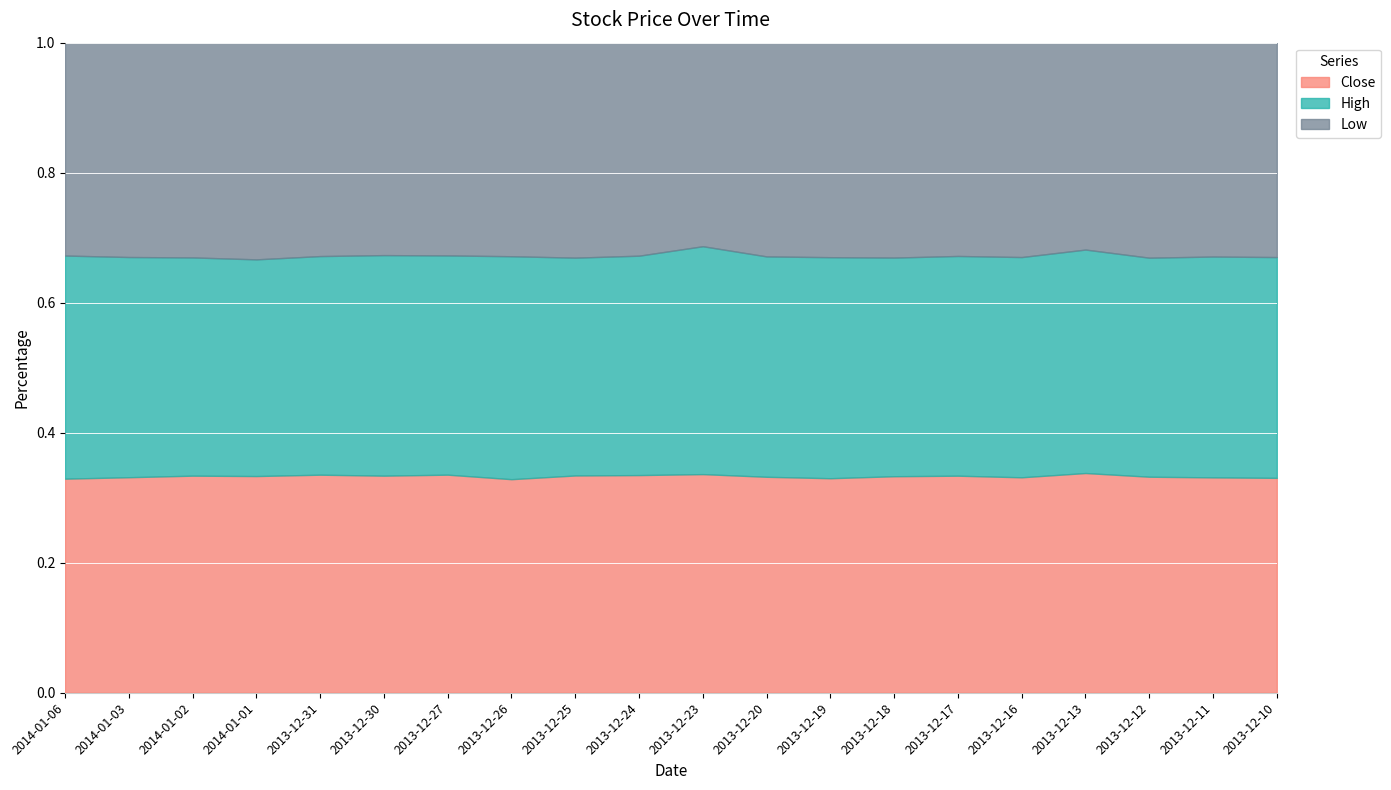

What is the total value across all series at 2013-12-11?

1.0